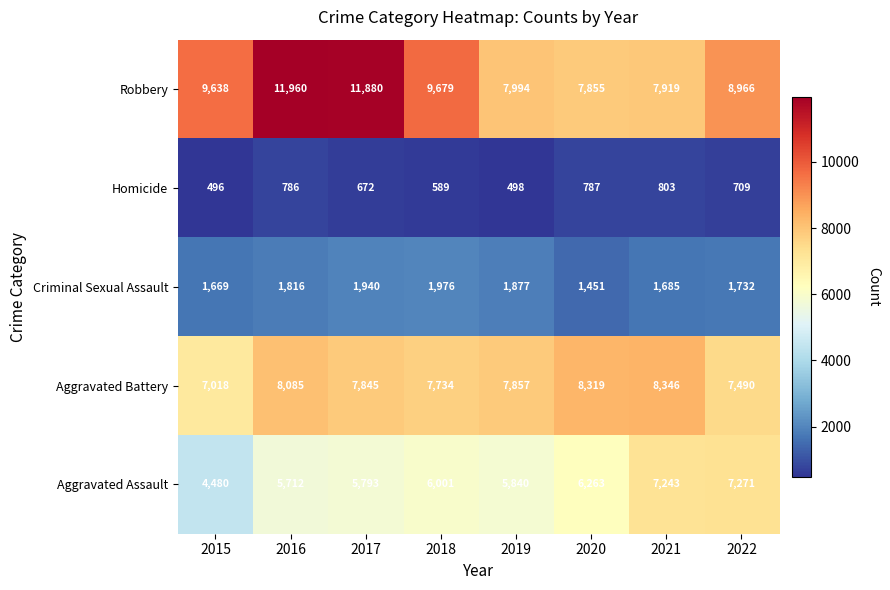

The value of Aggravated Assault at 2020 is 6263. True or false?

True